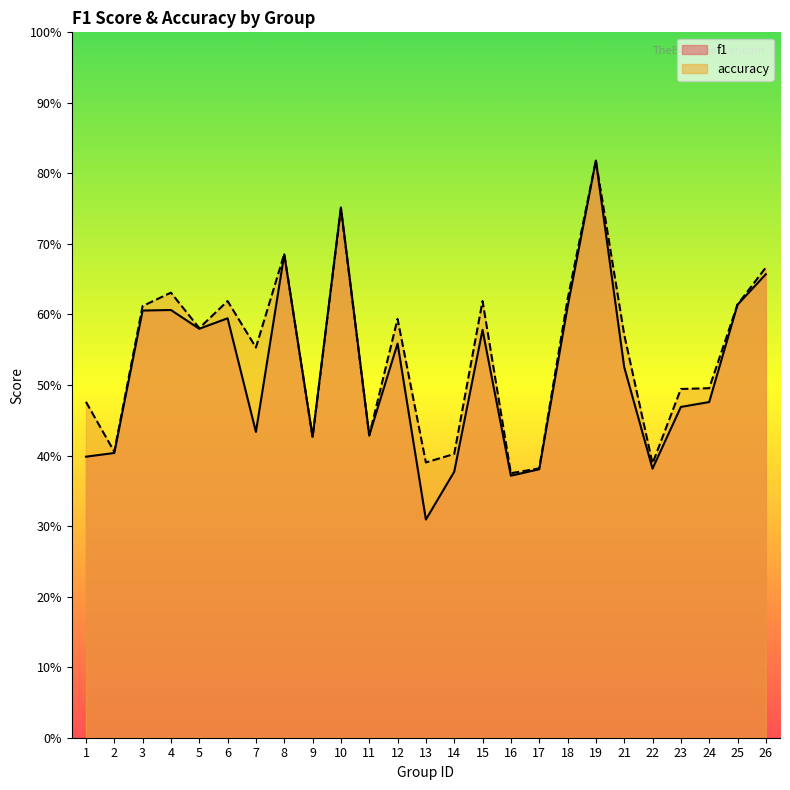

What value does the accuracy series have at 16?

0.4